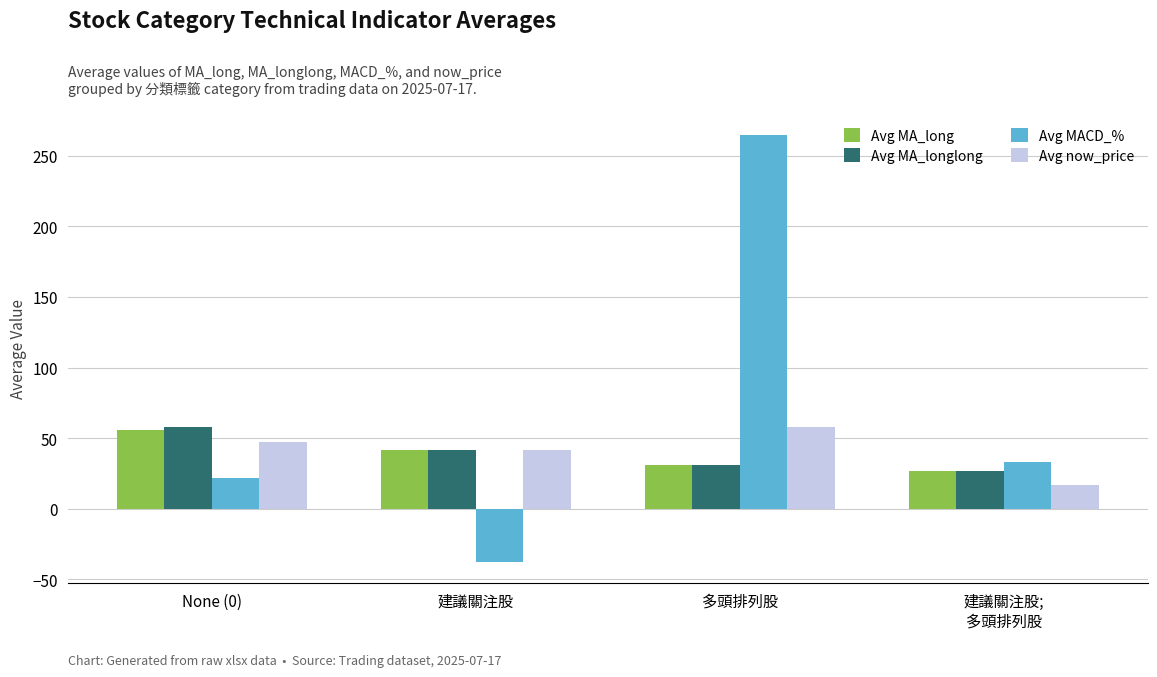

What is the spread (max minus min) of values at None (0)?

35.7